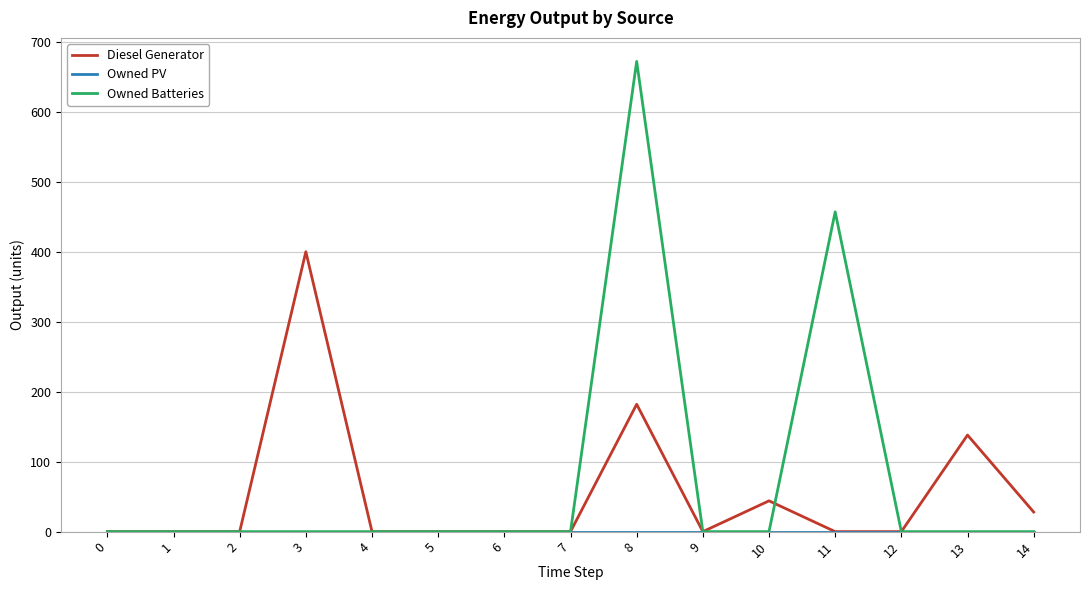

At which category is the sum across all series the highest?

8